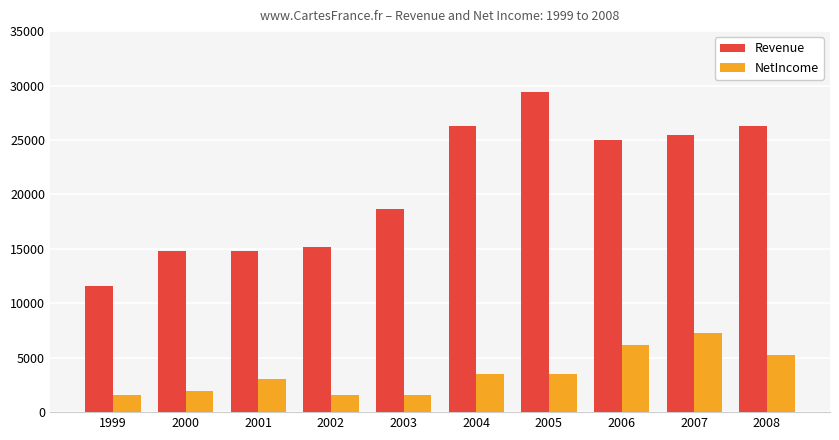

Rank the series at 2002 from lowest to highest value.

NetIncome, Revenue